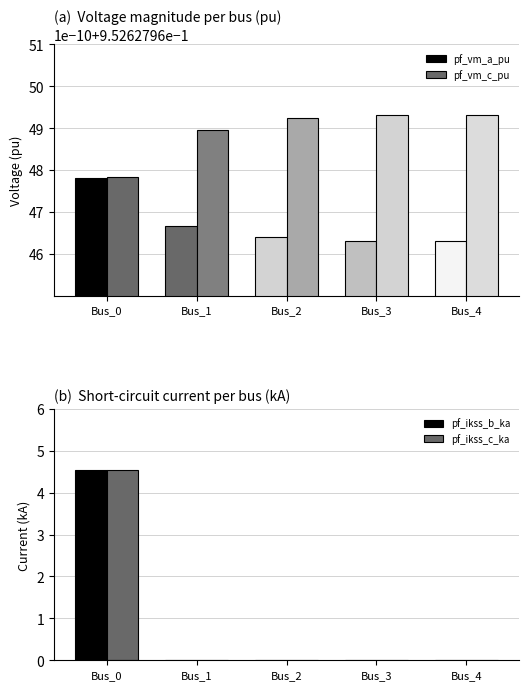

Reading left to right, transcribe all the data shown in this chart.

pf_vm_a_pu: Bus_0=1.0	Bus_1=1.0	Bus_2=1.0	Bus_3=1.0	Bus_4=1.0
pf_vm_c_pu: Bus_0=1.0	Bus_1=1.0	Bus_2=1.0	Bus_3=1.0	Bus_4=1.0
pf_ikss_b_ka: Bus_0=4.5	Bus_1=0.0	Bus_2=0.0	Bus_3=0.0	Bus_4=0.0
pf_ikss_c_ka: Bus_0=4.5	Bus_1=0.0	Bus_2=0.0	Bus_3=0.0	Bus_4=0.0